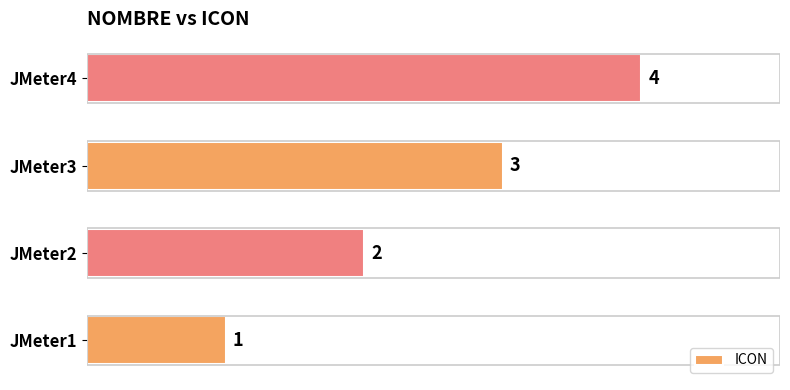

Count the number of data series in this chart.

1